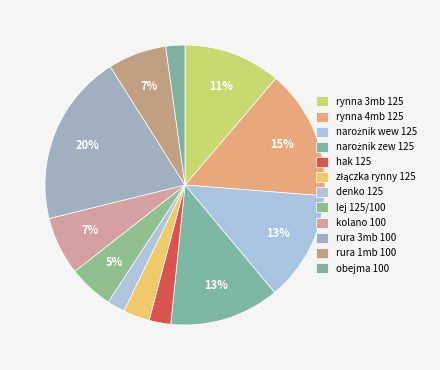

Count the number of slices in the pie.

12